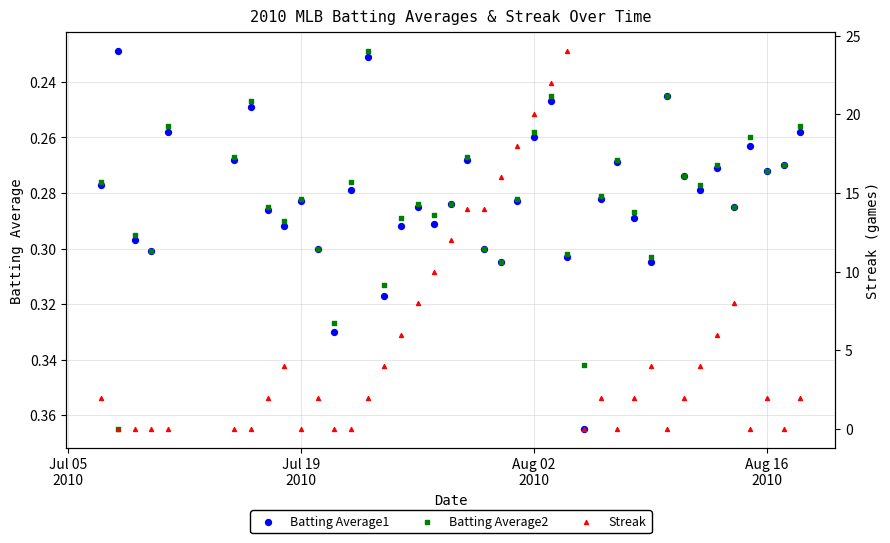

Which series has the largest total across all categories?

Streak